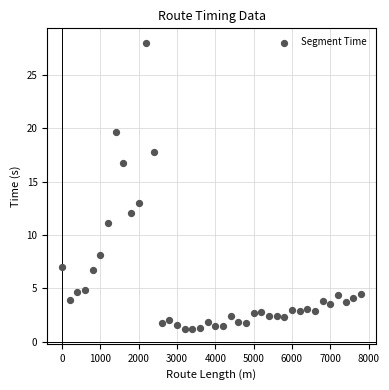

What is the range of Y values (max minus min)?

26.9